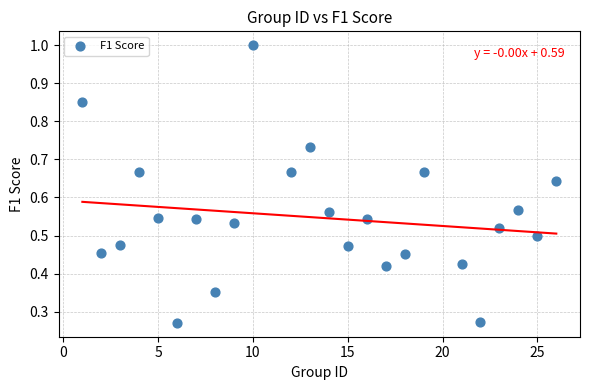

What is the range of X values (max minus min)?

25.0